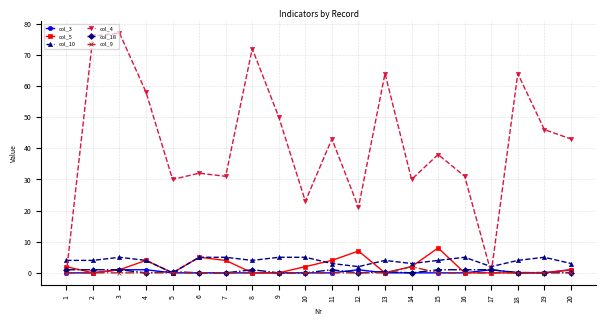

Which series changed the most between 13 and 19?

col_4